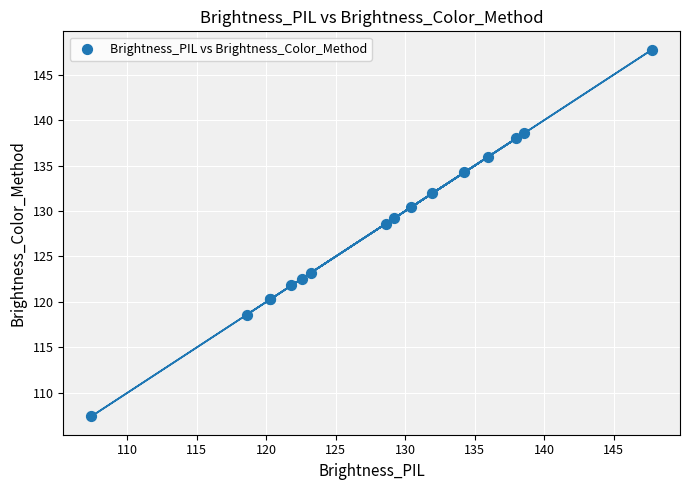

What Y value in the scatter plot is closest to 127?

128.6